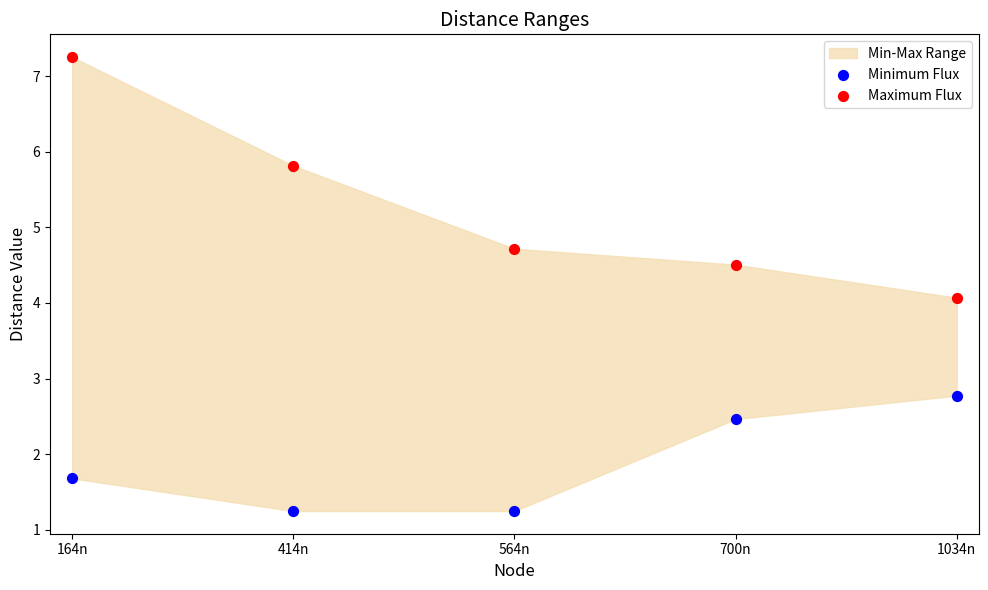

Across all series, what Y value is closest to 4?

4.1